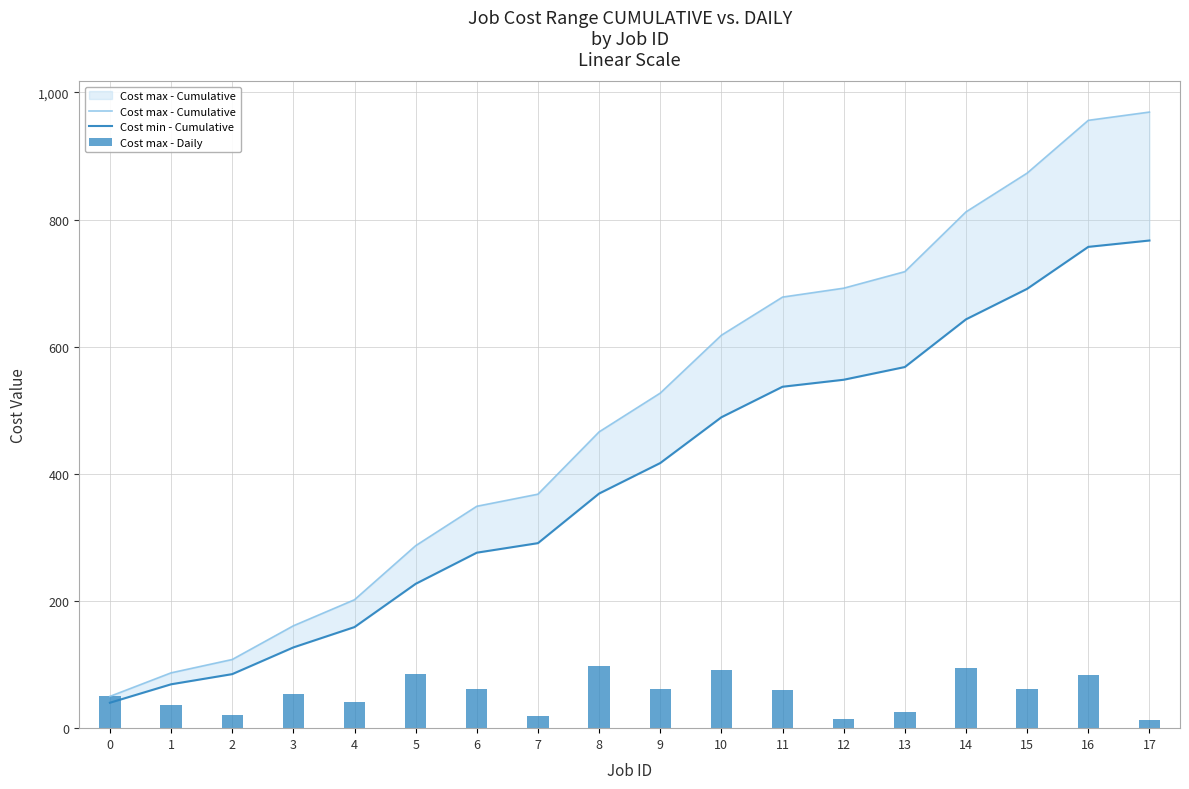

Reading right to left, transcribe all the data shown in this chart.

Cost max - Cumulative: 969	956	873	812	718	692	678	618	527	466	368	349	287	202	161	108	87	50
Cost min - Cumulative: 767	757	691	643	568	548	537	489	417	369	291	276	227	159	127	85	69	40
Cost max - Daily: 13	83	61	94	26	14	60	91	61	98	19	62	85	41	53	21	37	50